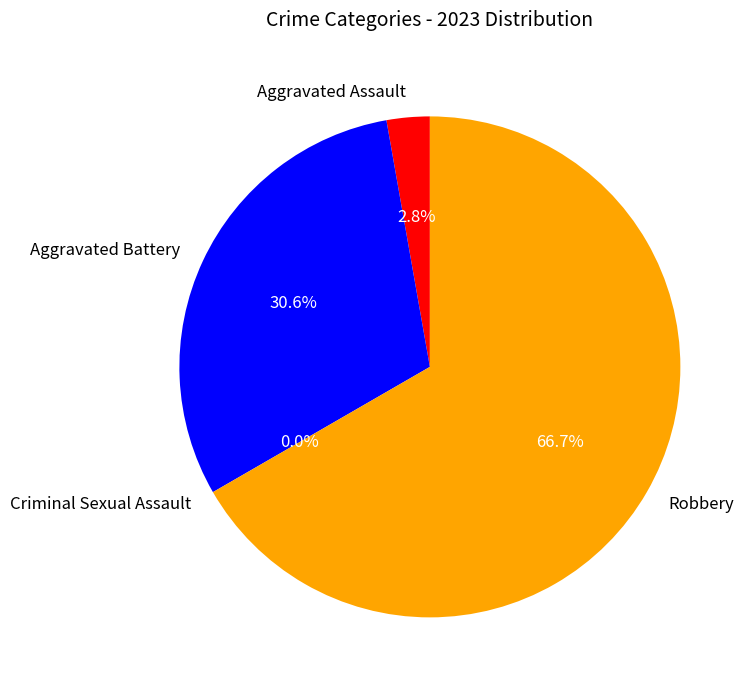

Is the sum of Robbery and Aggravated Battery greater than half?

Yes